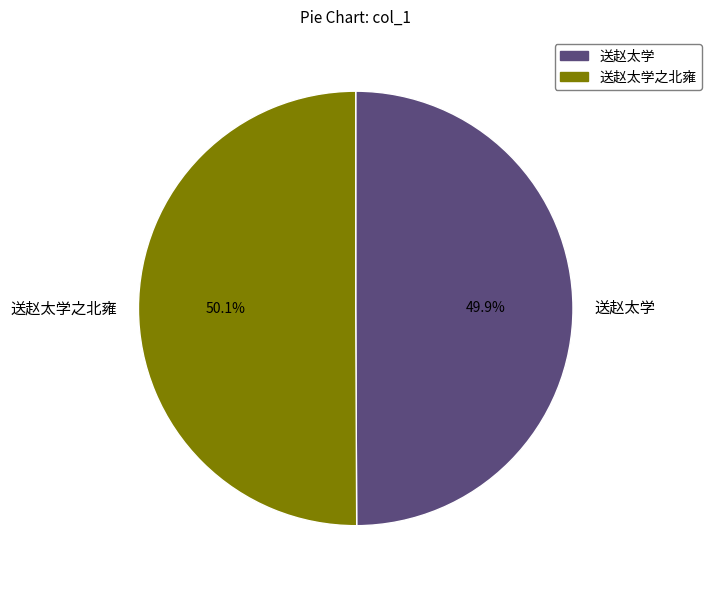

Is the sum of 送赵太学之北雍 and 送赵太学 greater than half?

Yes